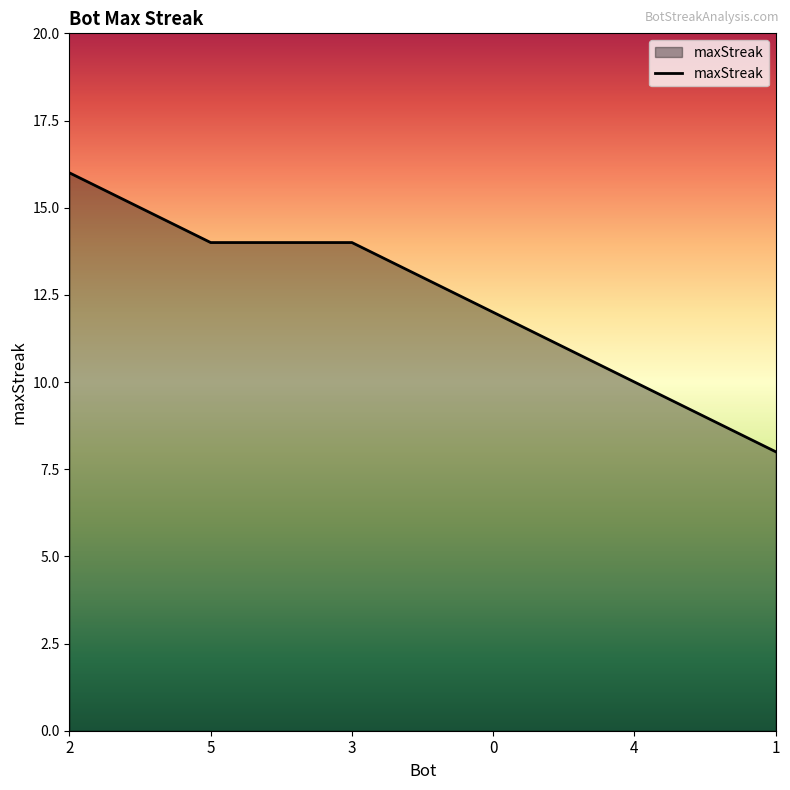

What is the minimum value shown in the chart?

8